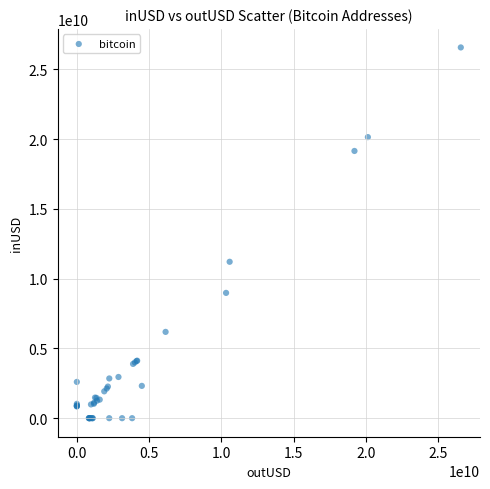

What Y value in the scatter plot is closest to 13283603645?

11207895327.5